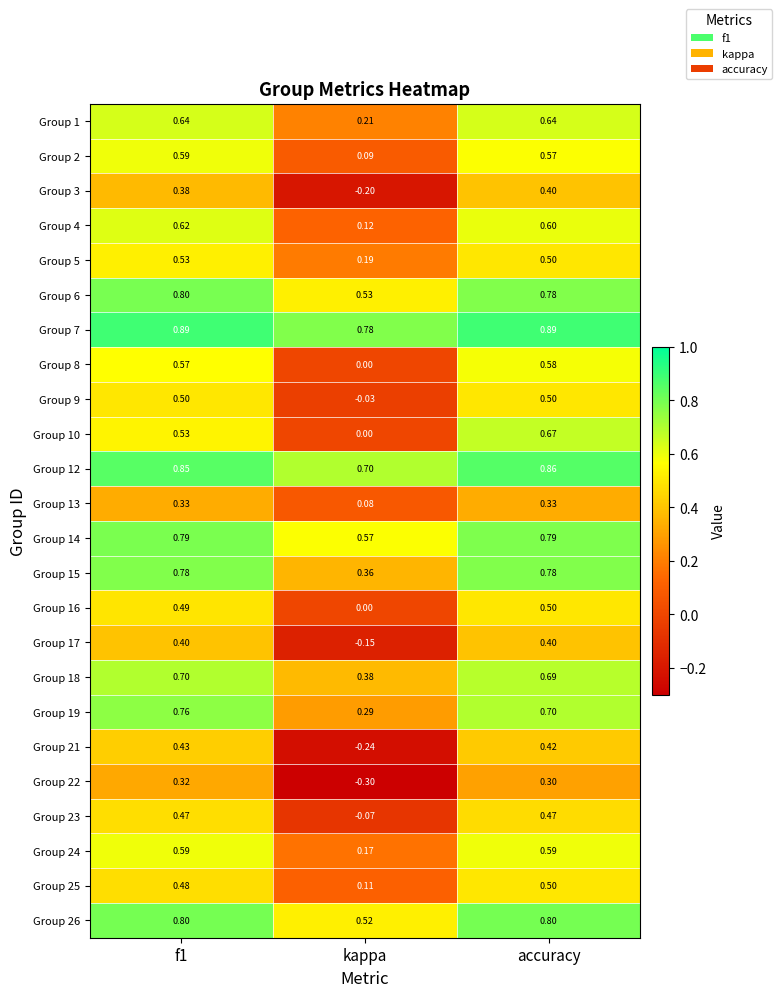

Is the value of Group 5 at kappa greater than the value of Group 22 at f1?

No